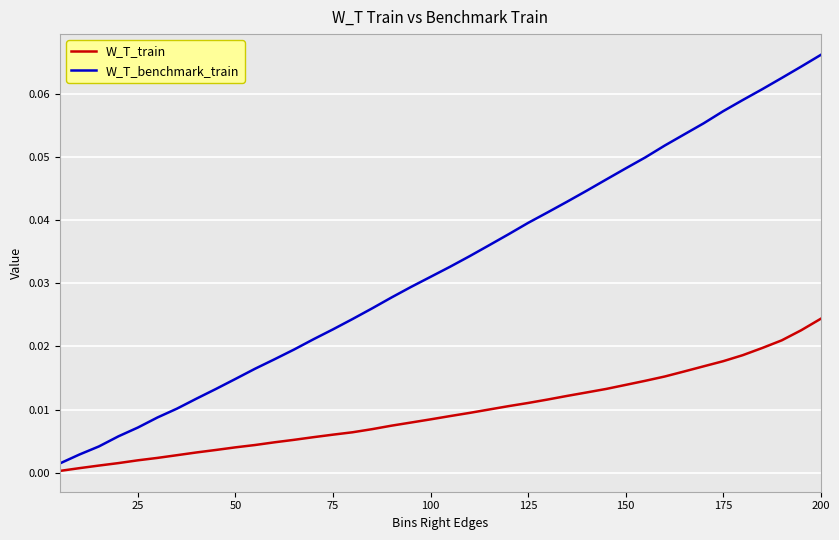

True or false: W_T_benchmark_train and W_T_train cross at least once.

False